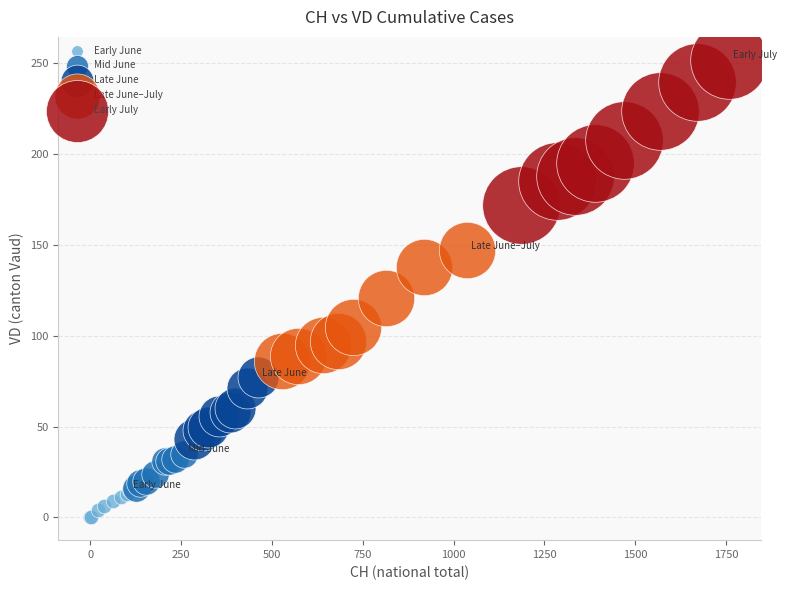

What are all the series names shown in the legend?

Early June, Mid June, Late June, Late June–July, Early July